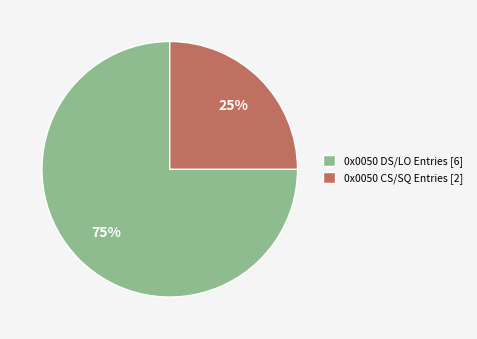

Which slice is the largest?

0x0050 DS/LO Entries [6]